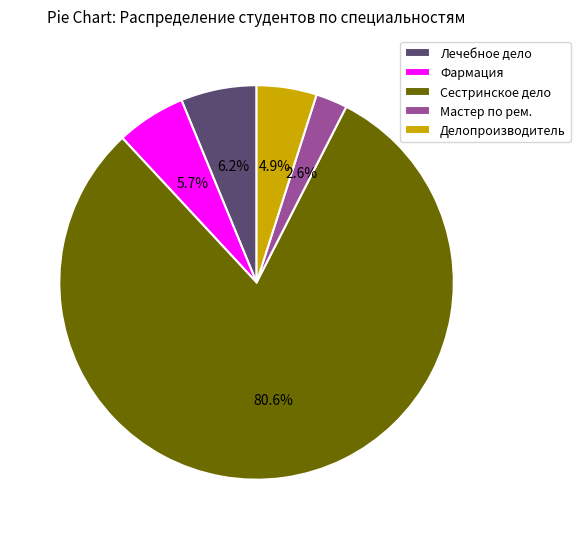

True or false: Фармация accounts for 6% of the total.

True